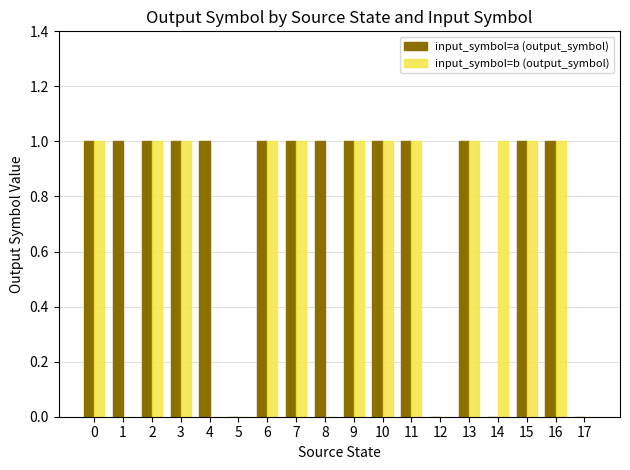

True or false: input_symbol=a (output_symbol) has a value of -1 at 17.

False